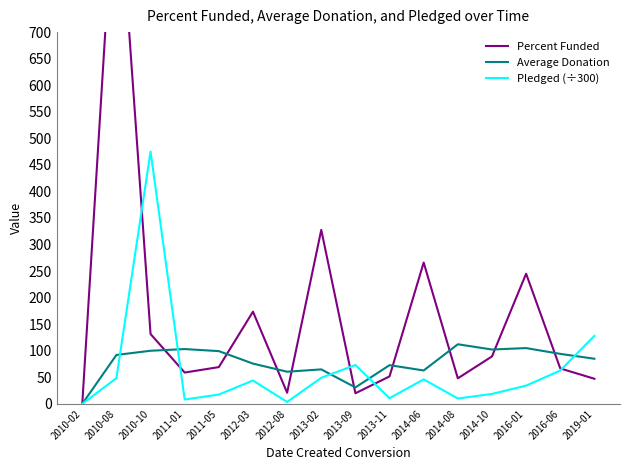

Is the value of Pledged (÷300) at 2013-09 greater than the value of Average Donation at 2011-01?

No